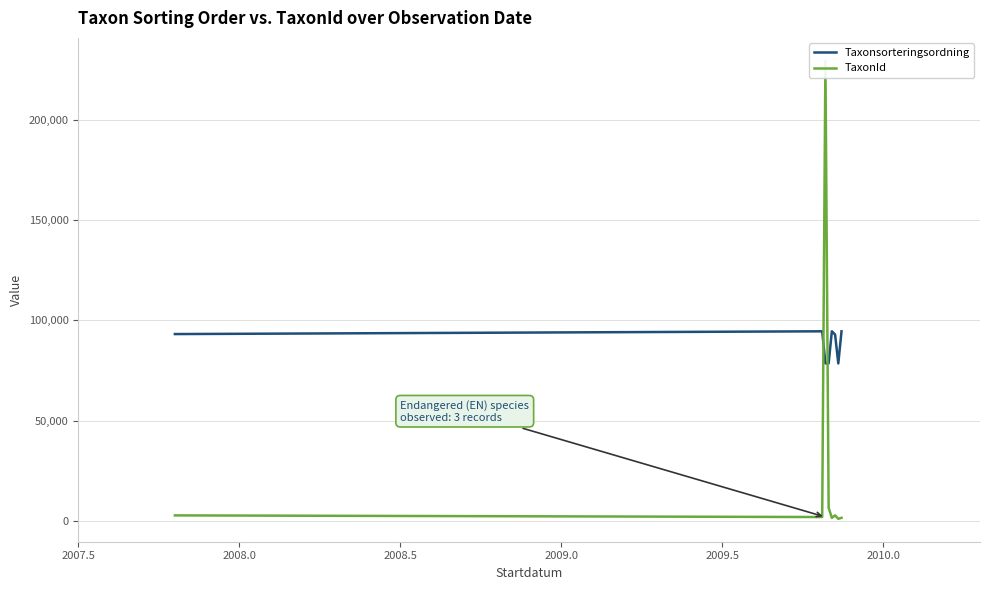

In TaxonId, how many points are higher than both neighbors (excluding endpoints)?

2